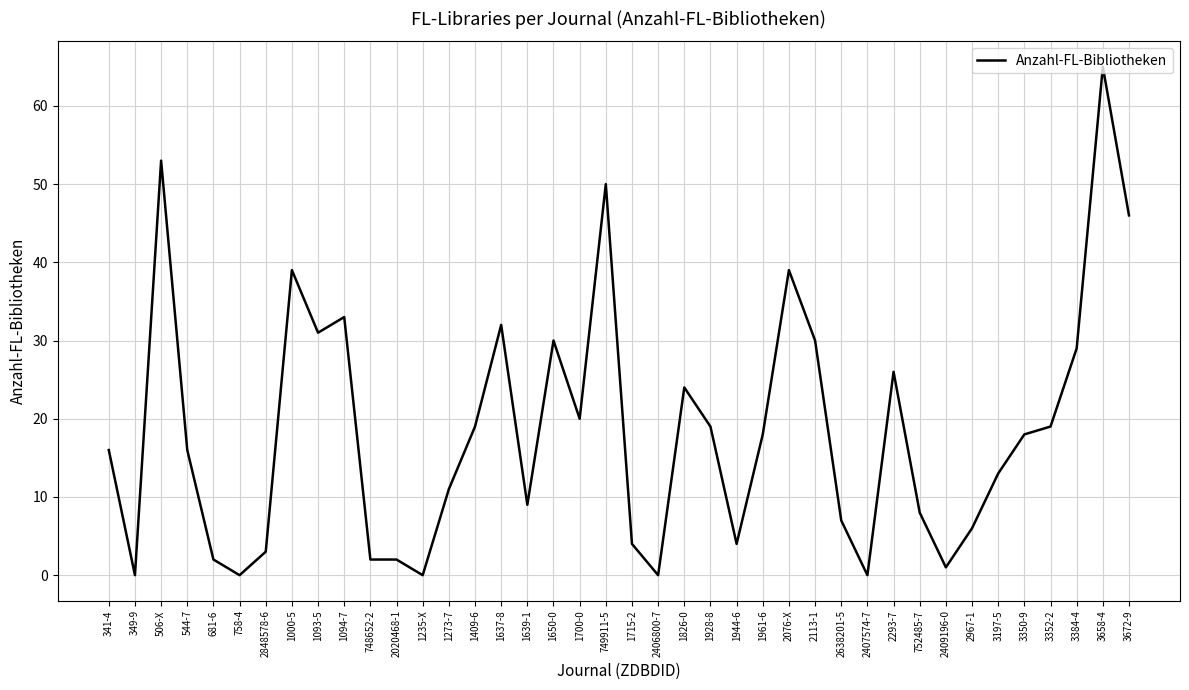

Is this an area chart (filled region under the line)?

No